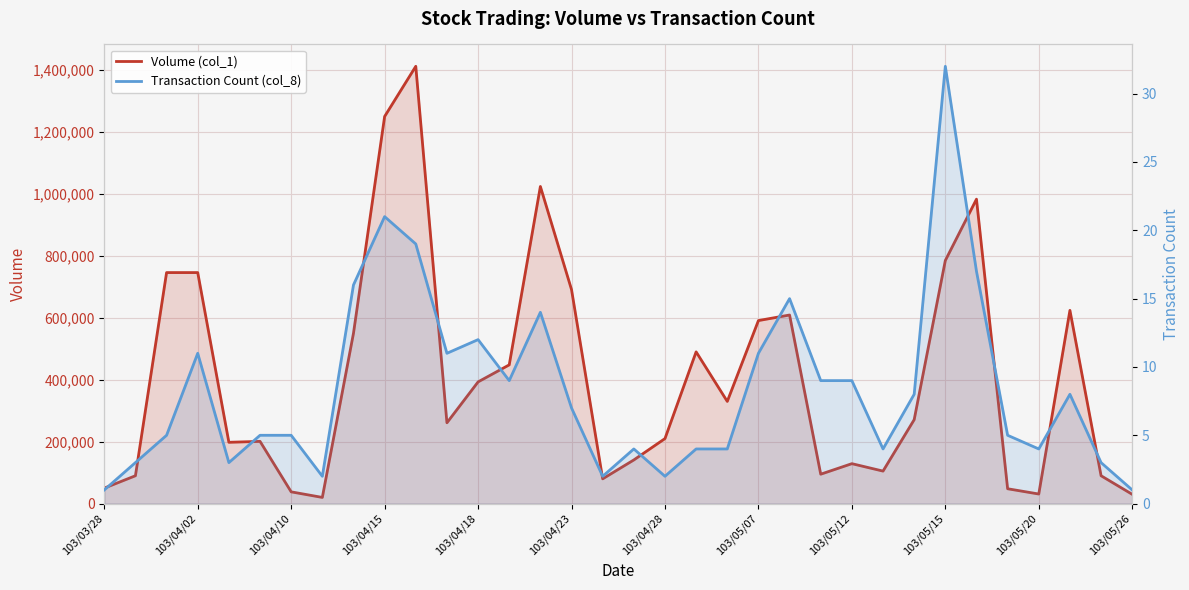

True or false: Volume (col_1) and Transaction Count (col_8) cross at least once.

False